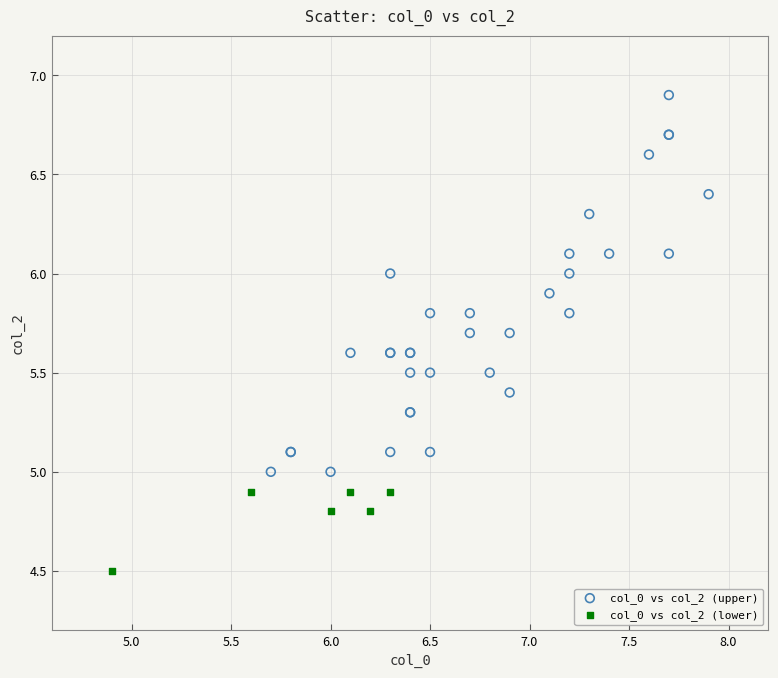

Which series reaches the maximum Y coordinate?

col_0 vs col_2 (upper)